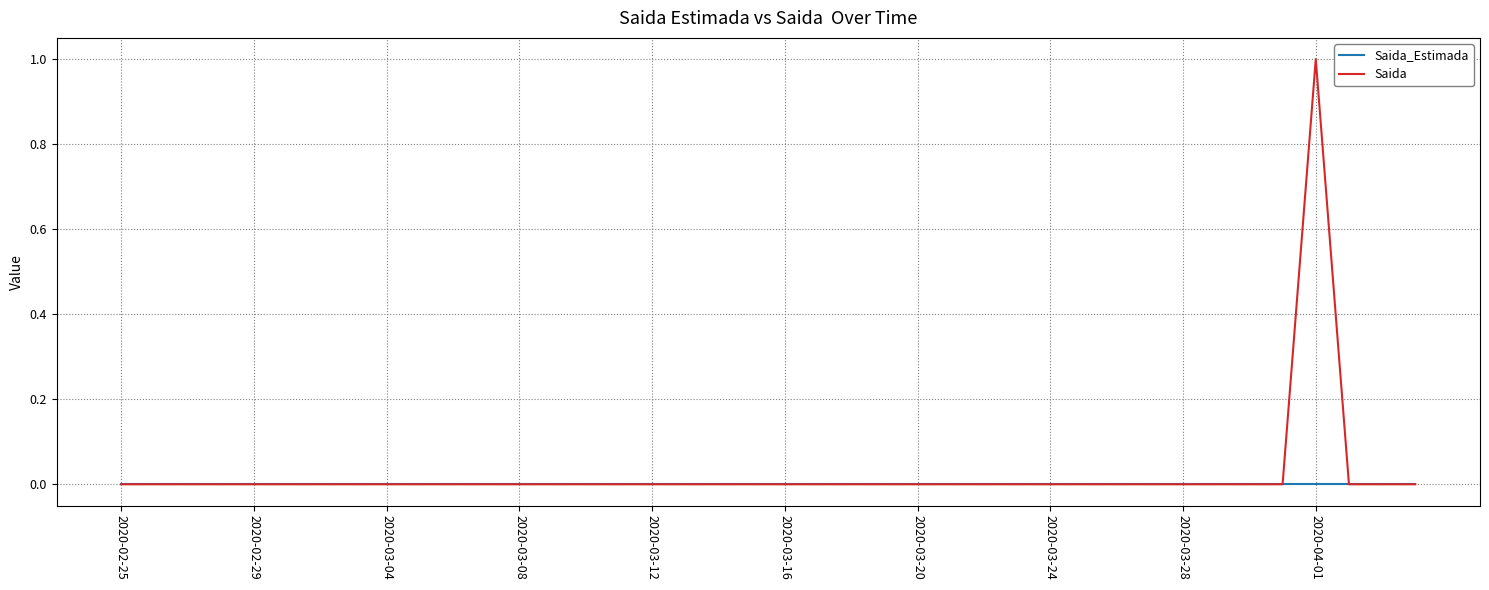

Does the chart have visible grid lines?

Yes